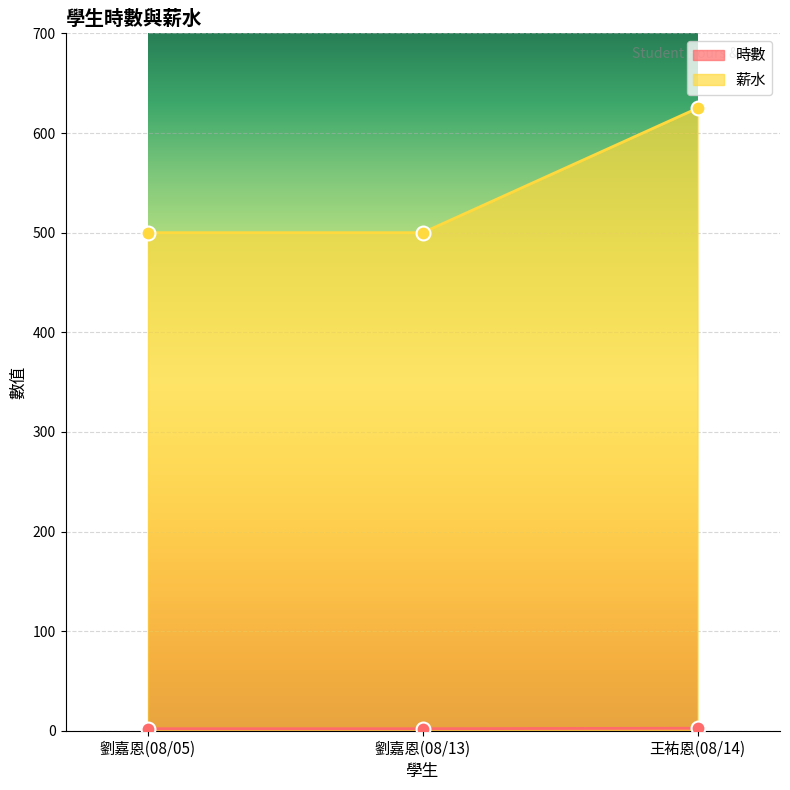

The 薪水 series shows 128.1 at 劉嘉恩(08/05). True or false?

False